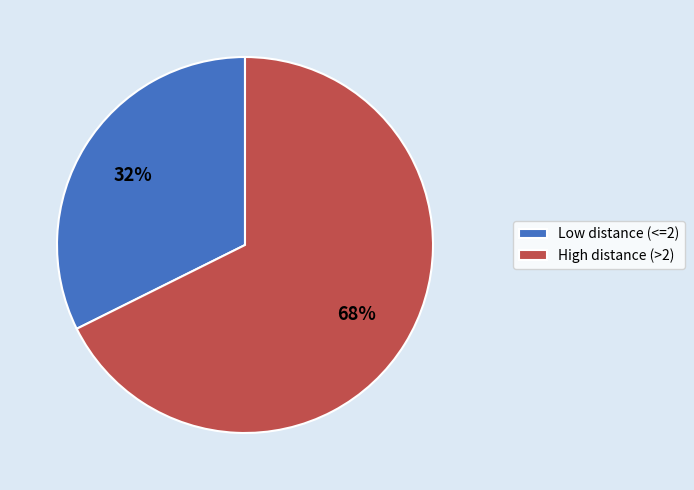

What is the ratio of the value at High distance (>2) to the value at Low distance (<=2)?

2.1